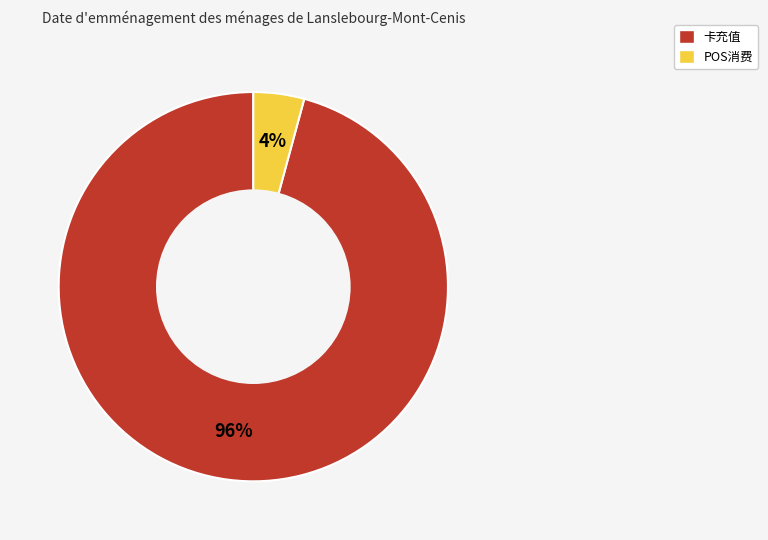

What is the largest slice in the pie chart?

卡充值